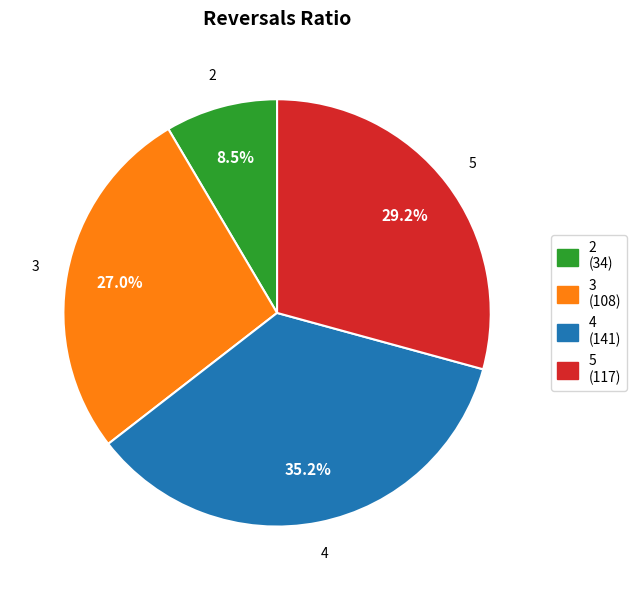

How many slices are in this pie chart?

4